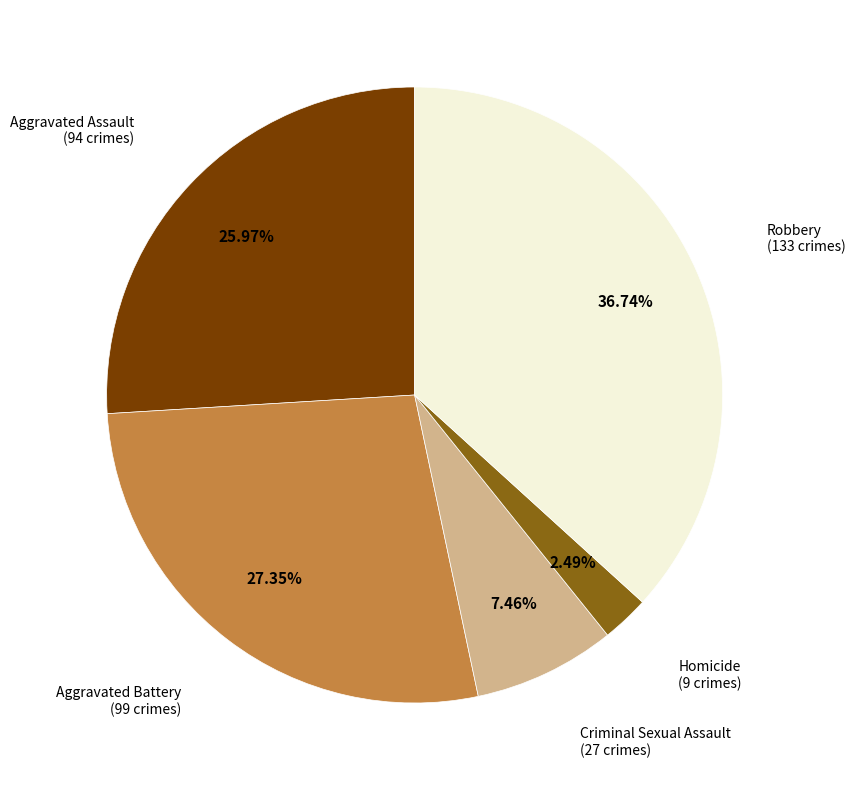

Is there a majority slice in this chart?

No